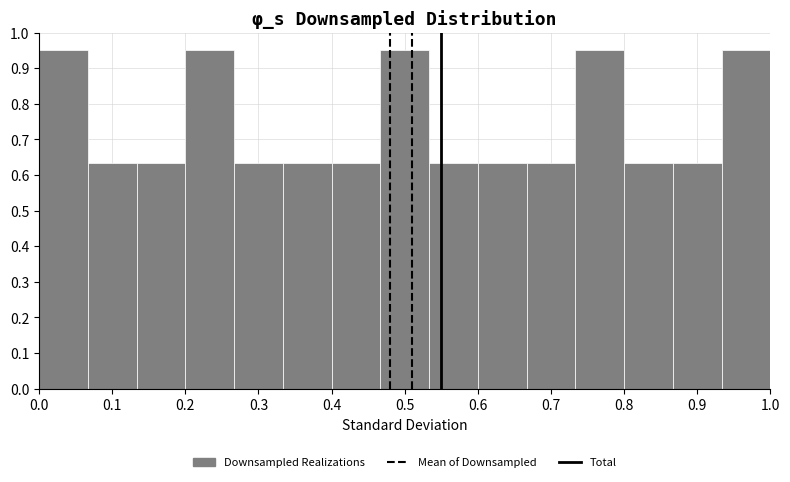

Reading left to right, transcribe this chart: for each bar, give the range it covers on the x-axis and its height. Neither the bar edges nor the heights are printed on the chart, so give them approximately, as read against the axes.

0.00 to 0.07: 0.95
0.07 to 0.13: 0.63
0.13 to 0.20: 0.63
0.20 to 0.27: 0.95
0.27 to 0.33: 0.63
0.33 to 0.40: 0.63
0.40 to 0.47: 0.63
0.47 to 0.53: 0.95
0.53 to 0.60: 0.63
0.60 to 0.67: 0.63
0.67 to 0.73: 0.63
0.73 to 0.80: 0.95
0.80 to 0.87: 0.63
0.87 to 0.93: 0.63
0.93 to 1.00: 0.95